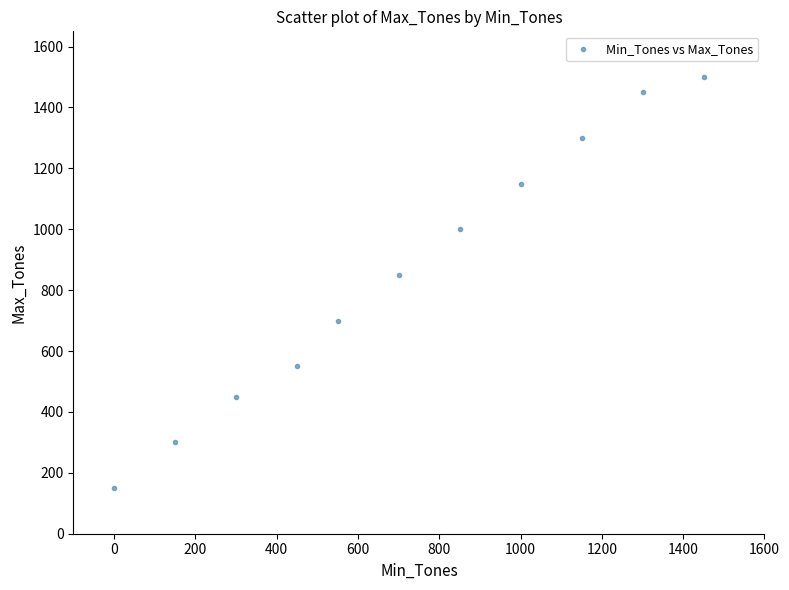

What Y value in the scatter plot is closest to 825?

850